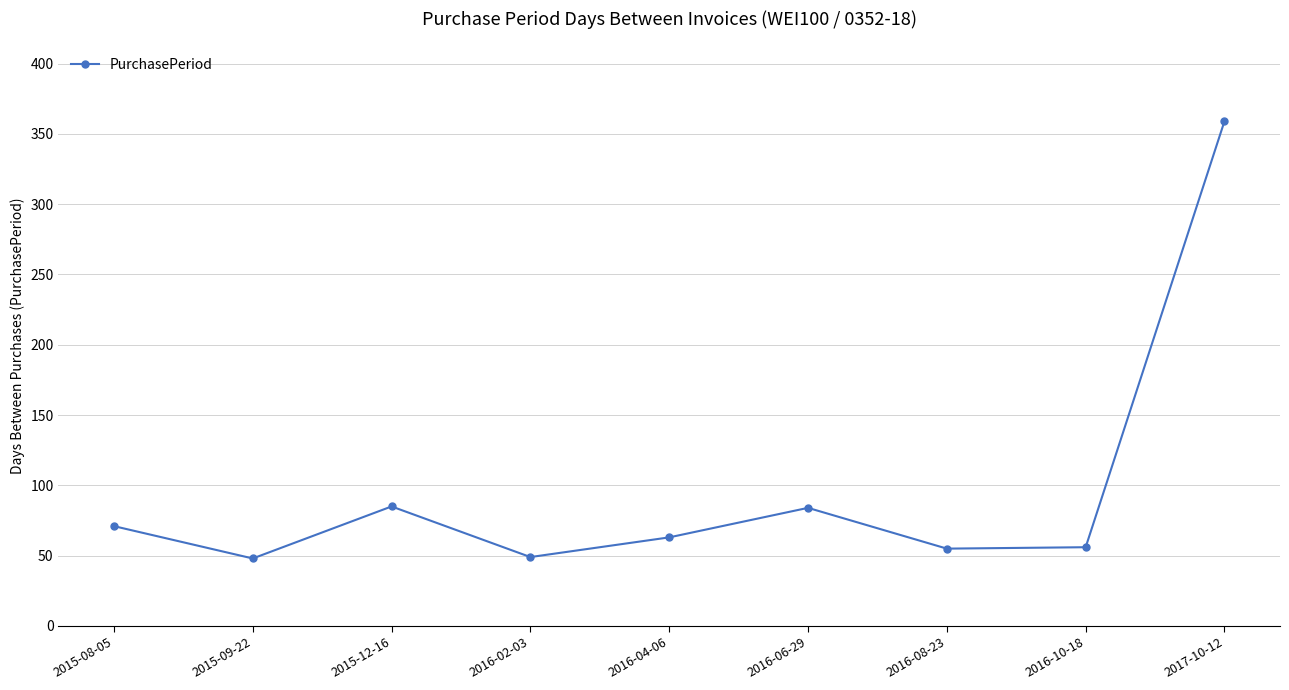

How many lines are shown in the chart?

1